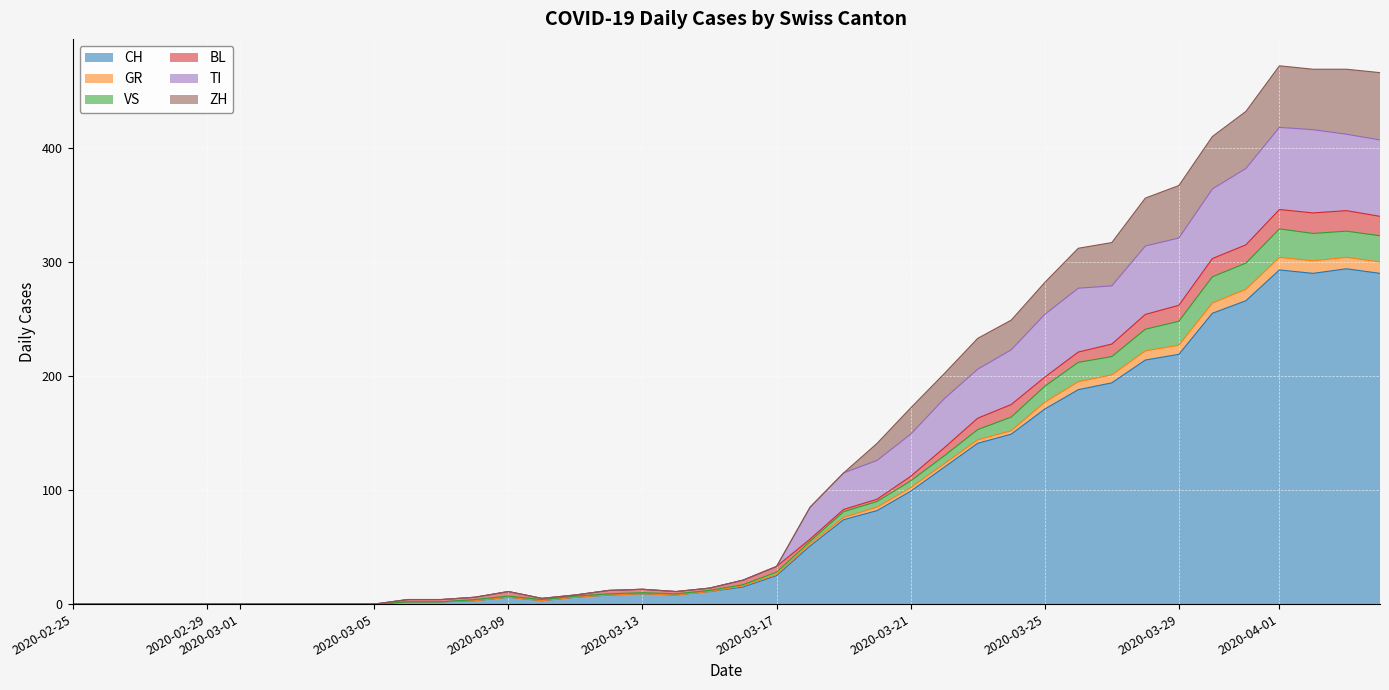

What is the maximum value for CH?

294